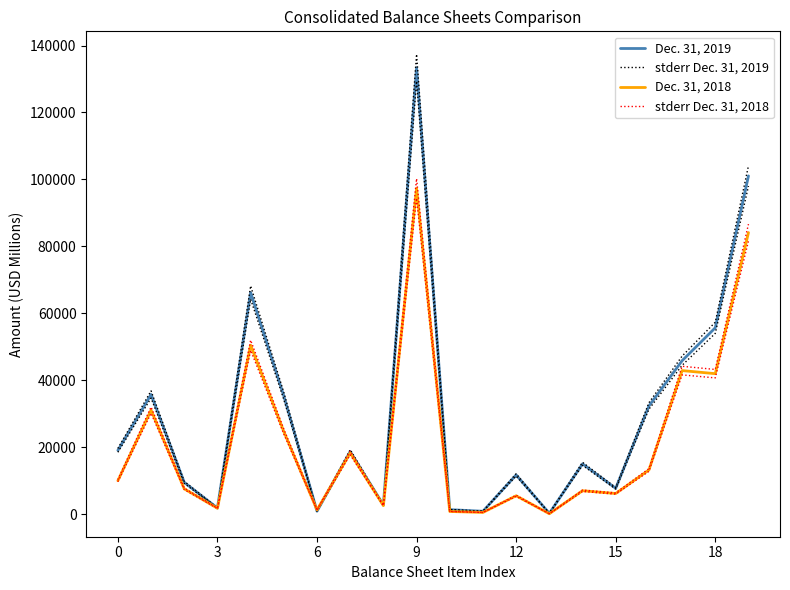

The stderr Dec. 31, 2018 series shows 557.2 at 11. True or false?

True